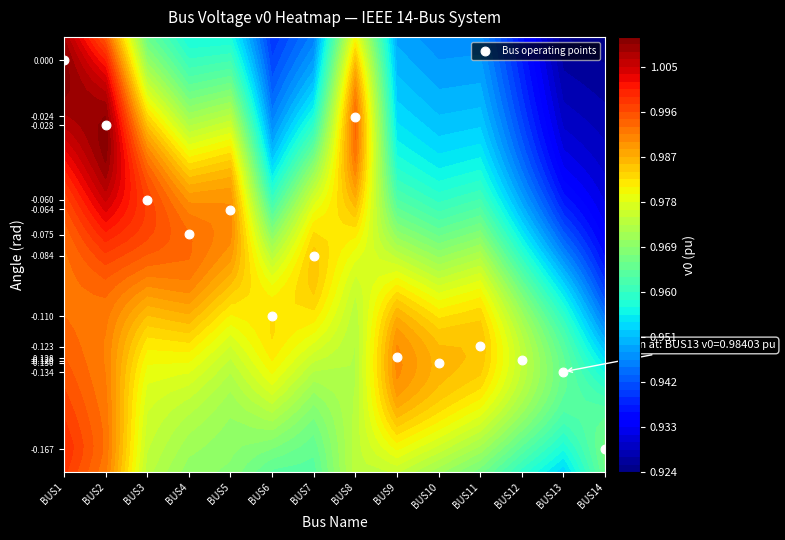

Rank the categories by value from lowest to highest.

BUS14, BUS13, BUS10, BUS12, BUS9, BUS11, BUS6, BUS7, BUS4, BUS5, BUS3, BUS2, BUS8, BUS1